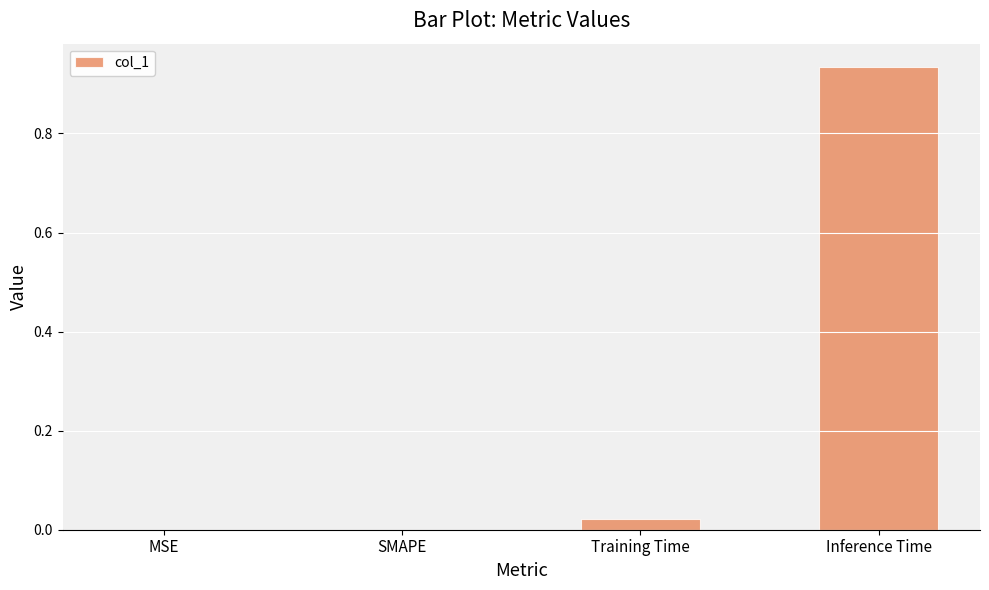

At which category does the chart reach its peak across all series?

Inference Time